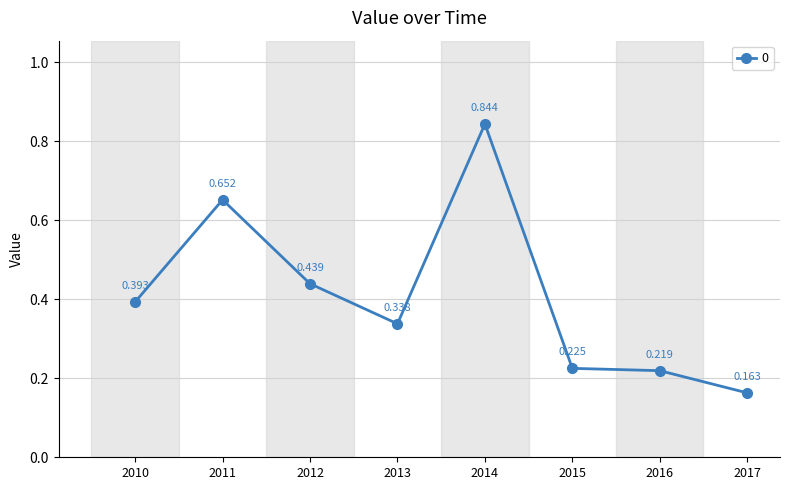

True or false: the data has more than 1 interior local peaks.

True